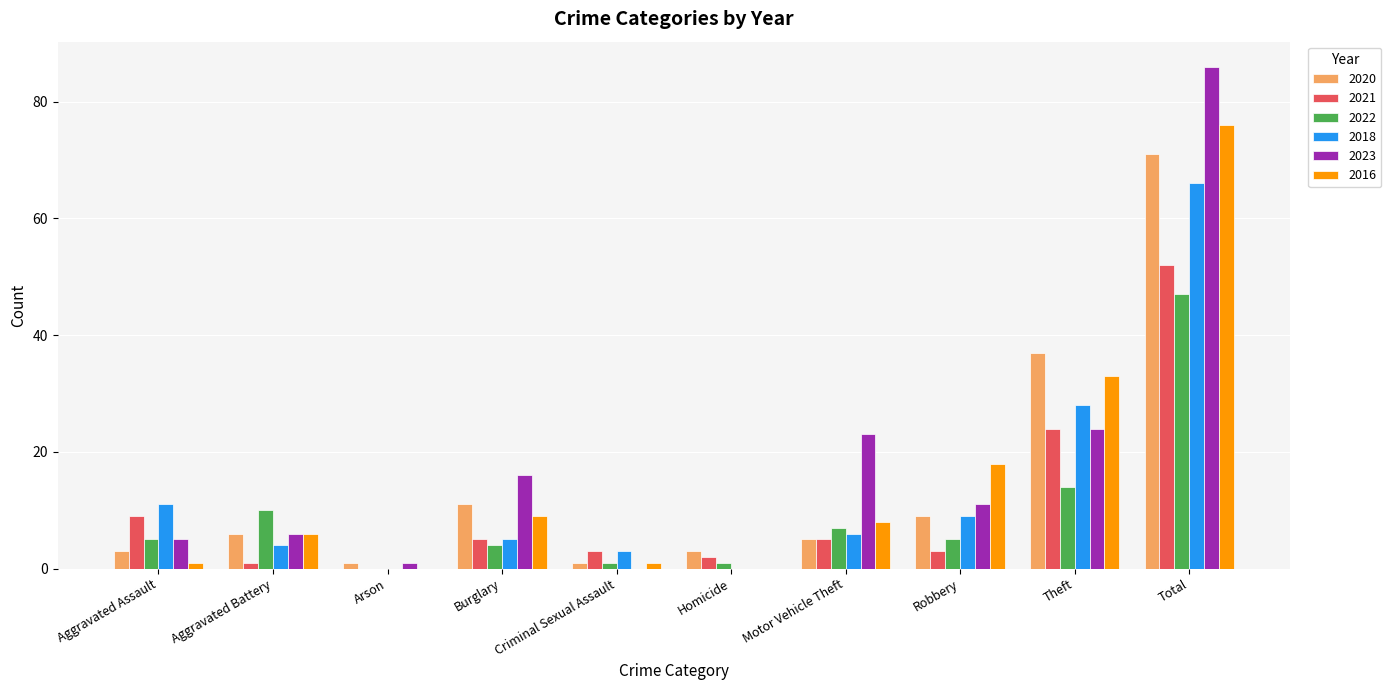

How many data points does each series have?

10